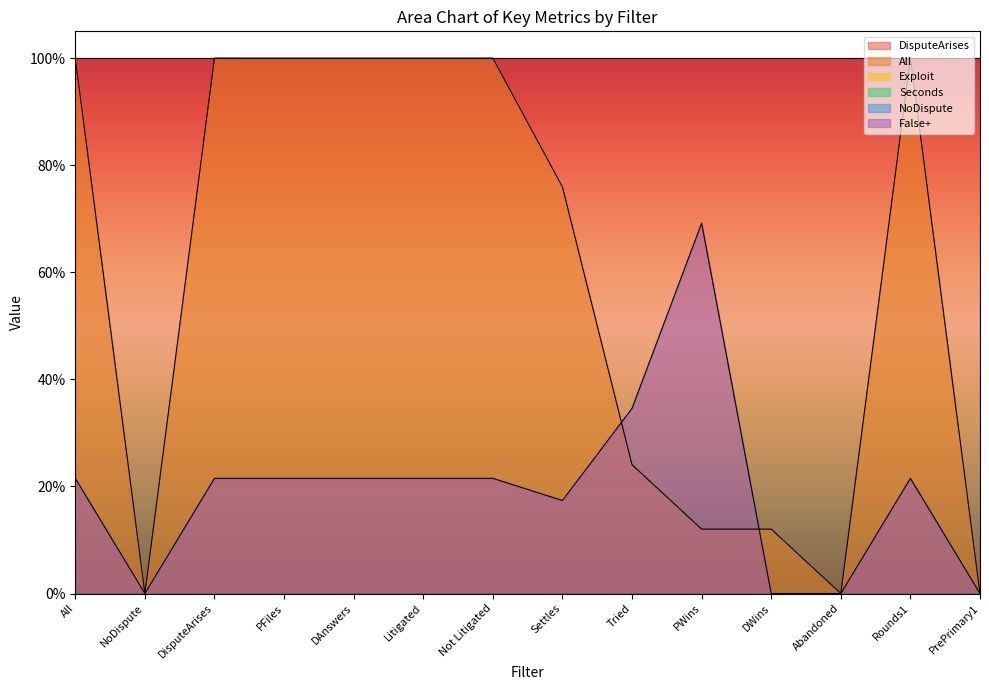

The value of DisputeArises at DAnswers is 1.0. True or false?

True